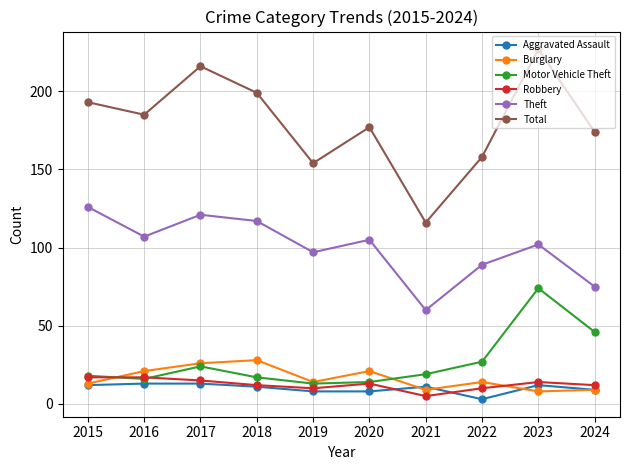

How many lines are shown in the chart?

6